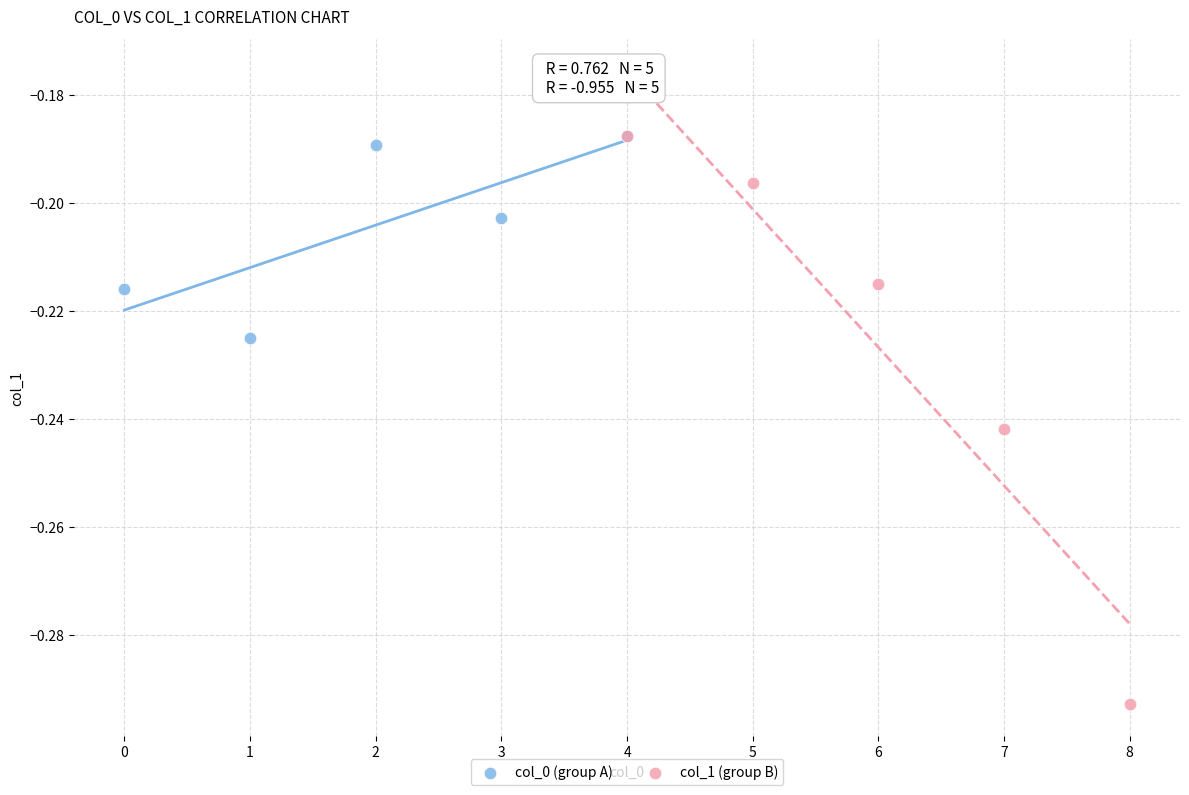

What are all the series names shown in the legend?

col_0 (group A), col_1 (group B)